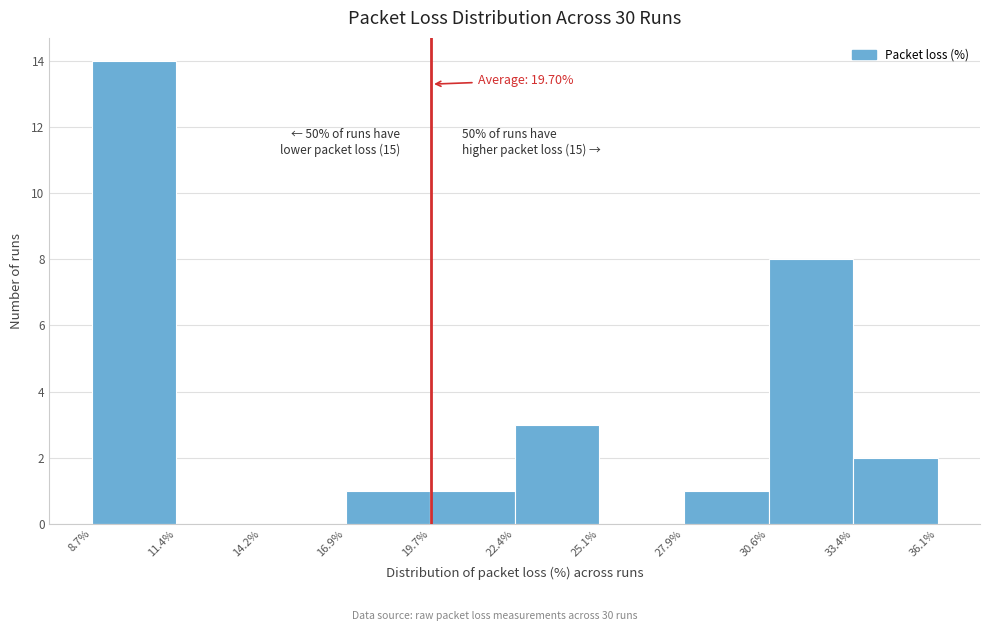

Over which range of the x-axis is the bar tallest?

8.7% to 11.4%